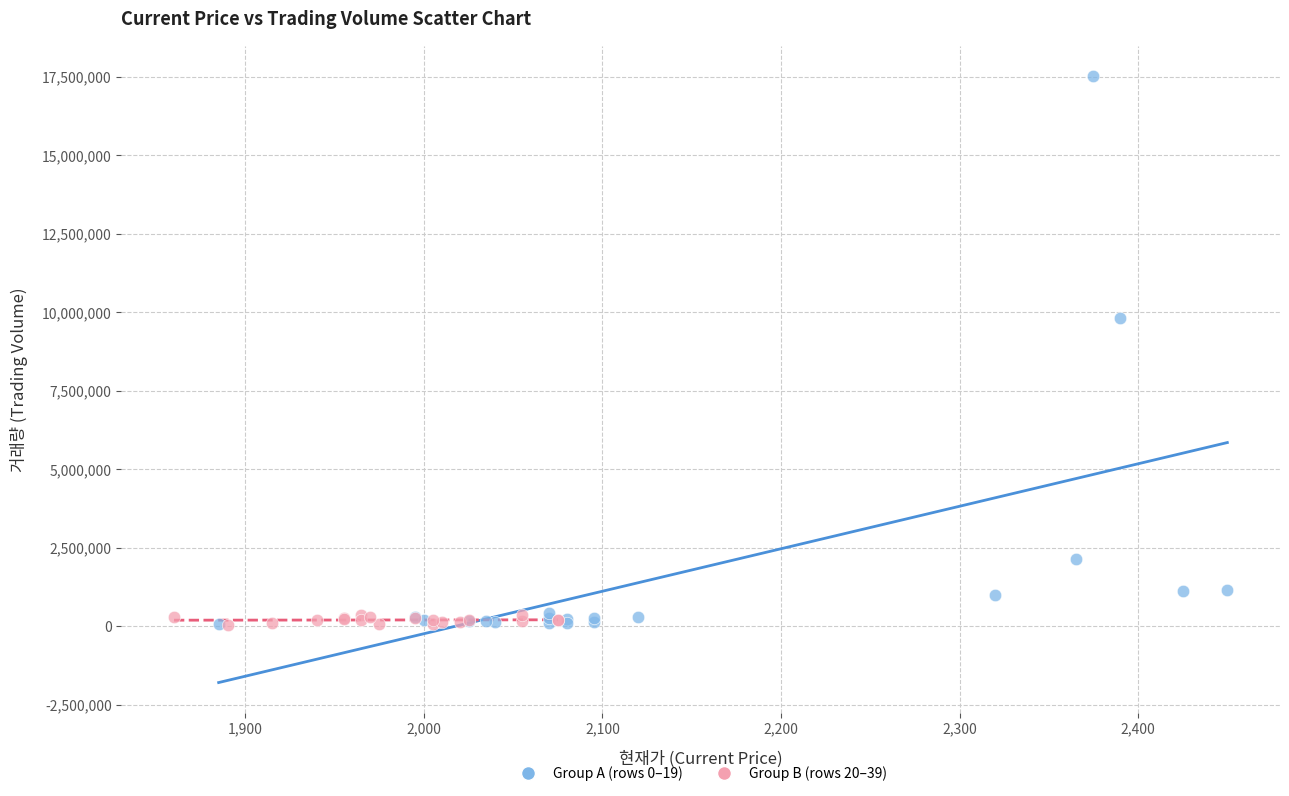

Which series contains the highest Y value?

Group A (rows 0–19)